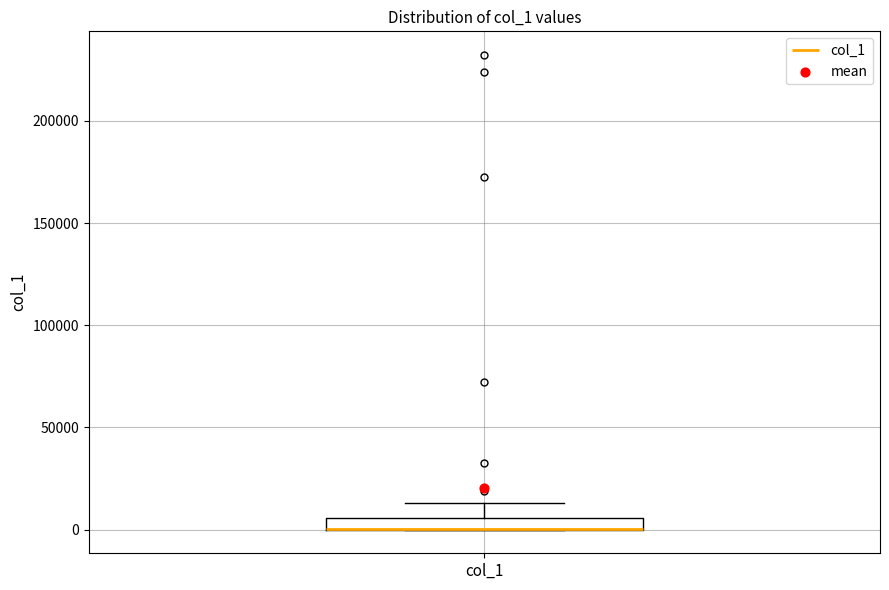

Where is the upper edge of the box for col_1 on the y-axis? The values are not printed on the chart, so give them approximately, as read against the axis.

5000